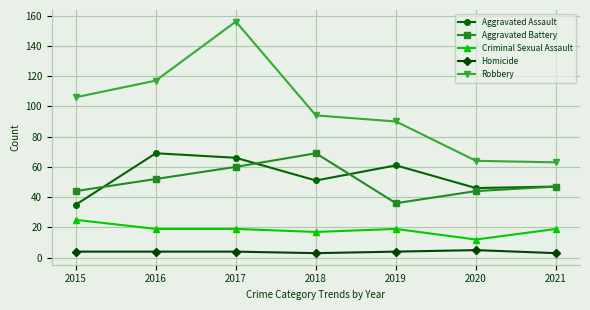

Which series has the largest total across all categories?

Robbery